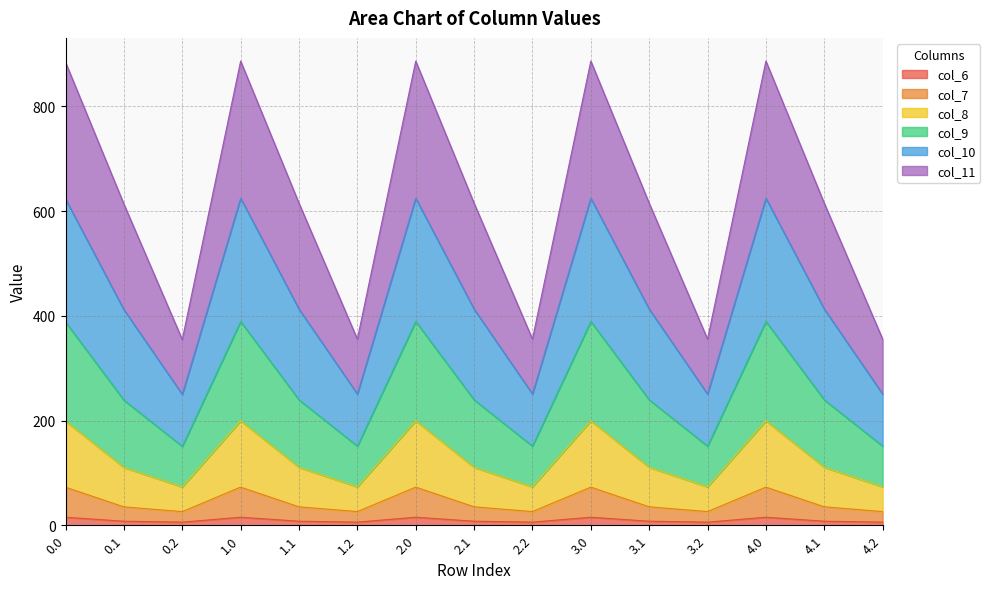

Is the value of col_9 at 0.1 greater than the value of col_7 at 3.2?

Yes